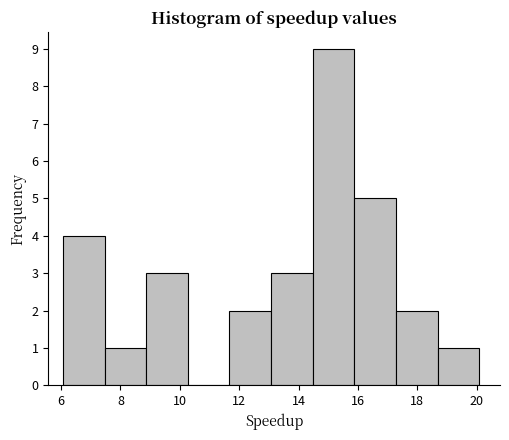

Reading left to right, list every bar in this chart as the range it spans on the x-axis followed by its height. Neither the bar edges nor the heights are printed on the chart, so give them approximately, as read against the axes.

6.0 to 7.4: 4
7.4 to 8.8: 1
8.8 to 10.2: 3
10.2 to 11.6: 0
11.6 to 13.0: 2
13.0 to 14.4: 3
14.4 to 15.8: 9
15.8 to 17.2: 5
17.2 to 18.6: 2
18.6 to 20.0: 1